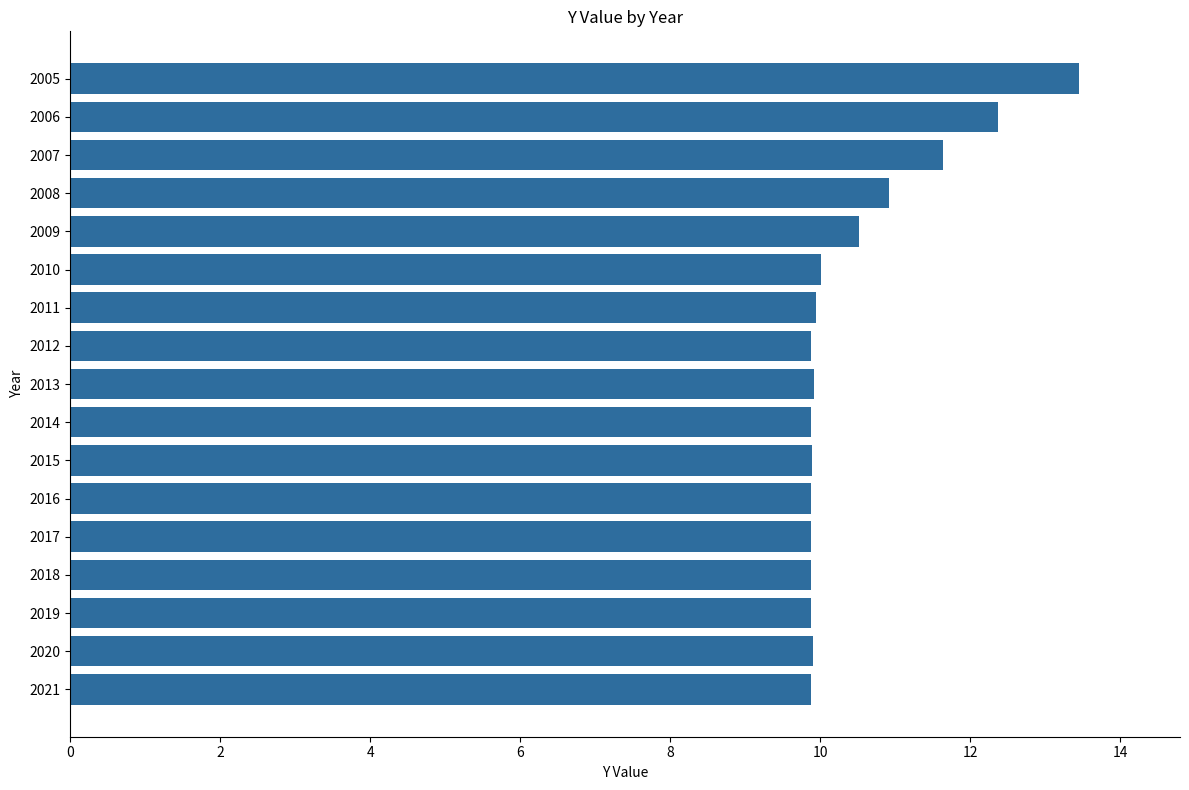

What is the maximum value shown in the chart?

13.5